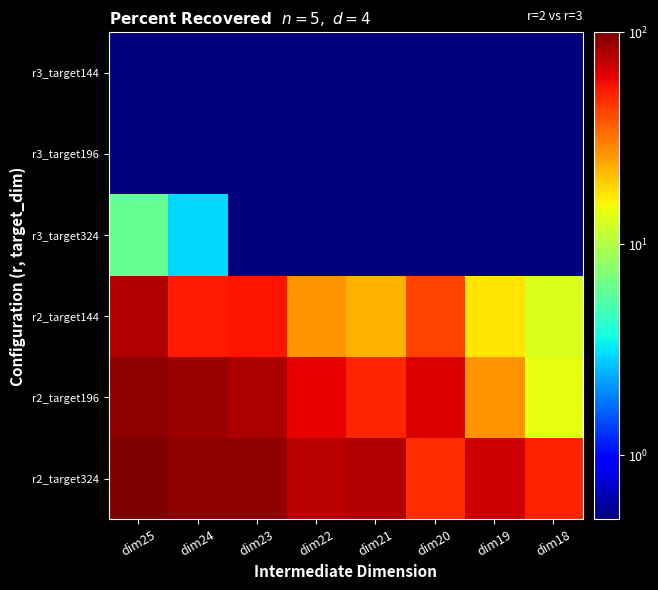

Count the number of data series in this chart.

6